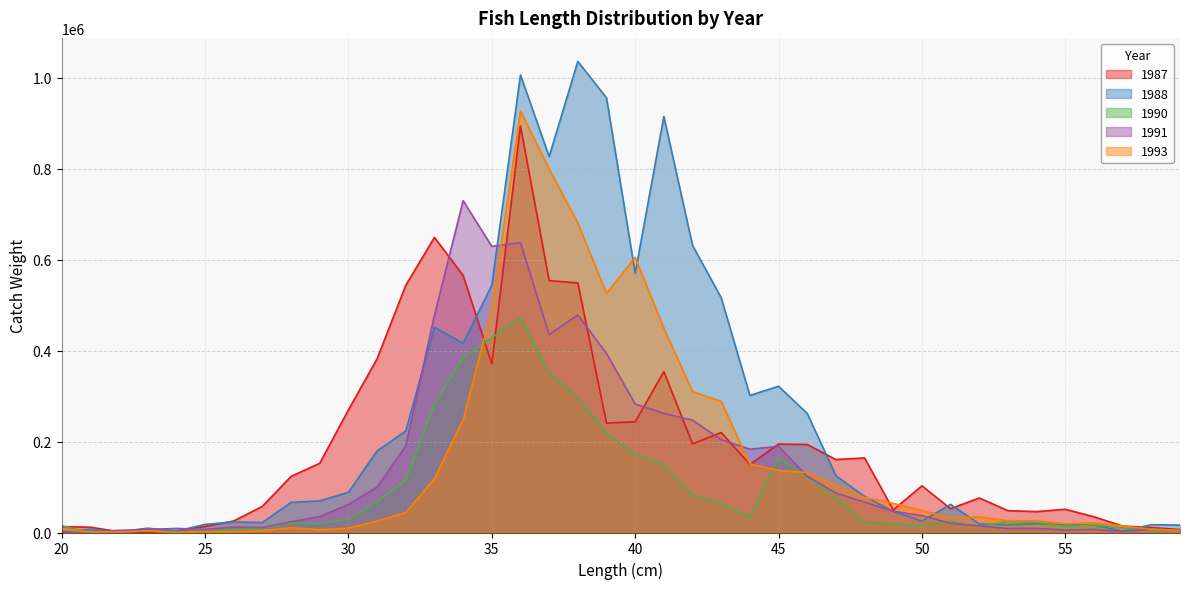

Reading left to right, what are all the values shown in this chart?

1987: 20=12997.0	21=11693.2	22=1736.4	23=0.0	24=3575.1	25=13392.2	26=25290.5	27=57496.5	28=123358.5	29=152241.9	30=269577.0	31=381933.4	32=543477.3	33=648708.6	34=565197.6	35=370684.7	36=893600.2	37=553679.7	38=548734.2	39=240558.6	40=243386.6	41=353743.9	42=194829.0	43=219746.2	44=149577.7	45=194356.2	46=193503.7	47=160388.1	48=163932.3	49=49786.0	50=102621.8	51=52386.8	52=75915.4	53=48026.8	54=45982.2	55=51115.7	56=34512.8	57=14185.5	58=10878.9	59=6512.6
1988: 20=0.0	21=7383.7	22=1801.6	23=9468.9	24=2961.3	25=17877.2	26=23100.9	27=21962.1	28=66264.1	29=69562.6	30=88395.5	31=179311.7	32=223120.5	33=451430.2	34=415947.8	35=543333.9	36=1005855.2	37=826381.5	38=1035624.3	39=955589.3	40=569945.5	41=914668.1	42=631298.6	43=516105.4	44=301333.1	45=321529.2	46=261794.7	47=124899.8	48=79381.8	49=46355.1	50=24902.8	51=61901.2	52=18816.7	53=17144.6	54=19213.2	55=16996.1	56=16355.5	57=2857.7	58=17146.4	59=16357.3
1990: 20=14629.0	21=0.0	22=932.7	23=3103.7	24=1286.6	25=3688.8	26=6227.1	27=8730.5	28=20712.8	29=19306.9	30=28888.4	31=67929.1	32=115171.4	33=281343.6	34=384580.4	35=428109.0	36=472588.5	37=350882.5	38=295856.3	39=217675.7	40=171901.7	41=148946.2	42=81893.5	43=63954.7	44=33427.9	45=164777.5	46=121873.1	47=75975.2	48=22368.7	49=18930.3	50=15147.4	51=24410.2	52=13215.3	53=24402.0	54=22554.3	55=12880.3	56=17063.8	57=10013.7	58=4458.0	59=3872.0
1991: 20=2562.0	21=1074.2	22=4752.4	23=6579.1	24=8971.9	25=6599.8	26=12060.0	27=10914.6	28=23548.7	29=34960.0	30=61593.6	31=99745.1	32=190329.1	33=477521.2	34=729521.2	35=629173.4	36=637058.0	37=435128.0	38=478294.7	39=393619.0	40=282406.4	41=262003.6	42=247030.3	43=204043.9	44=183175.7	45=189264.6	46=123756.0	47=86592.1	48=66866.7	49=46646.7	50=36983.2	51=20367.6	52=14551.1	53=8881.4	54=8799.2	55=5578.7	56=6692.8	57=2146.3	58=7276.5	59=4712.4
1993: 20=7071.0	21=1091.1	22=1197.6	23=3670.0	24=0.0	25=1486.4	26=1767.8	27=4388.3	28=10409.5	29=6160.0	30=9599.9	31=25114.8	32=44040.7	33=118253.9	34=247638.3	35=492117.2	36=926762.1	37=799385.2	38=680354.9	39=525743.0	40=604876.6	41=449257.9	42=309792.0	43=288096.2	44=150740.1	45=136519.4	46=131721.9	47=103525.0	48=77010.1	49=63871.8	50=48280.1	51=32235.9	52=34025.7	53=26106.1	54=25915.2	55=19219.7	56=21500.6	57=14073.1	58=7431.8	59=4459.1